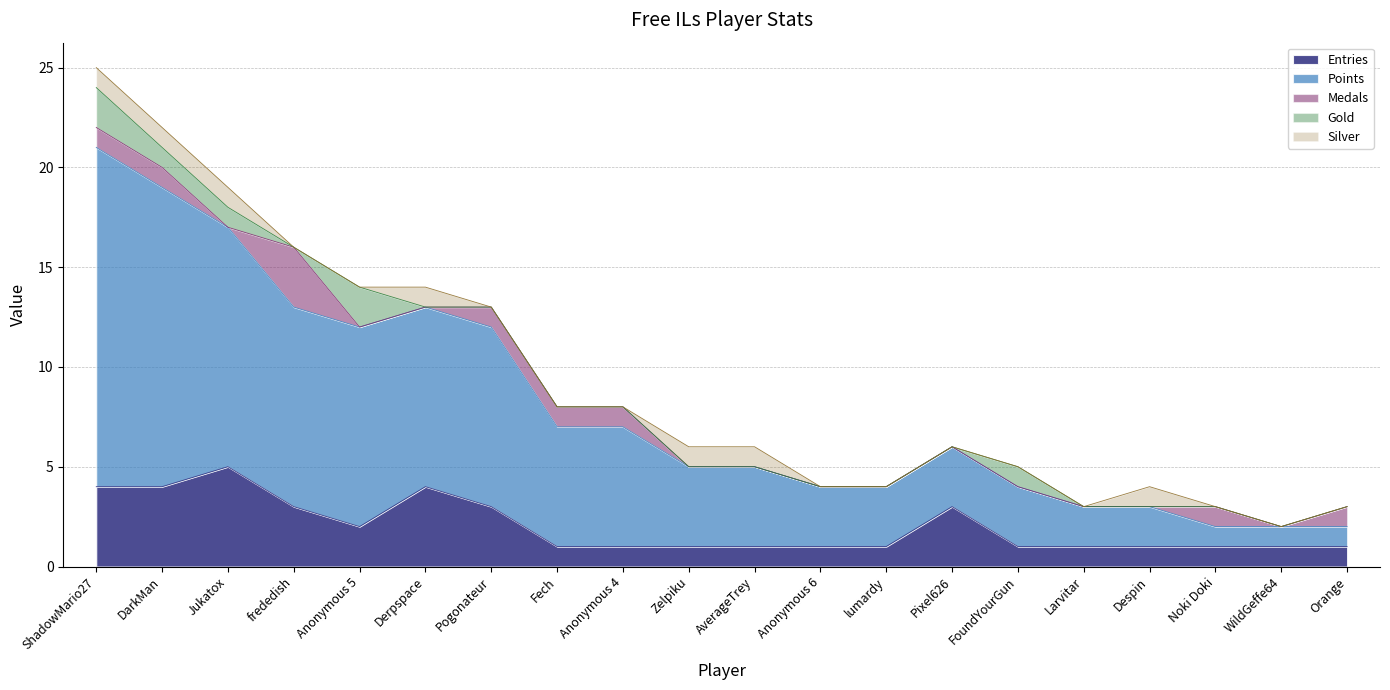

The Medals series shows 0 at Derpspace. True or false?

True